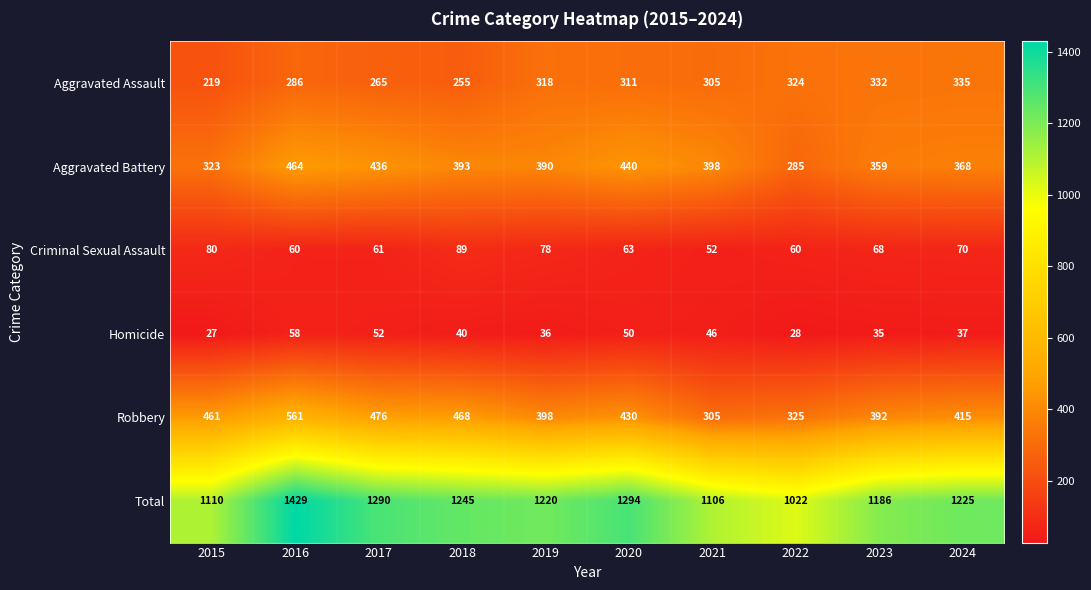

What is the approximate value of Total at 2015, to the nearest 10?

1110